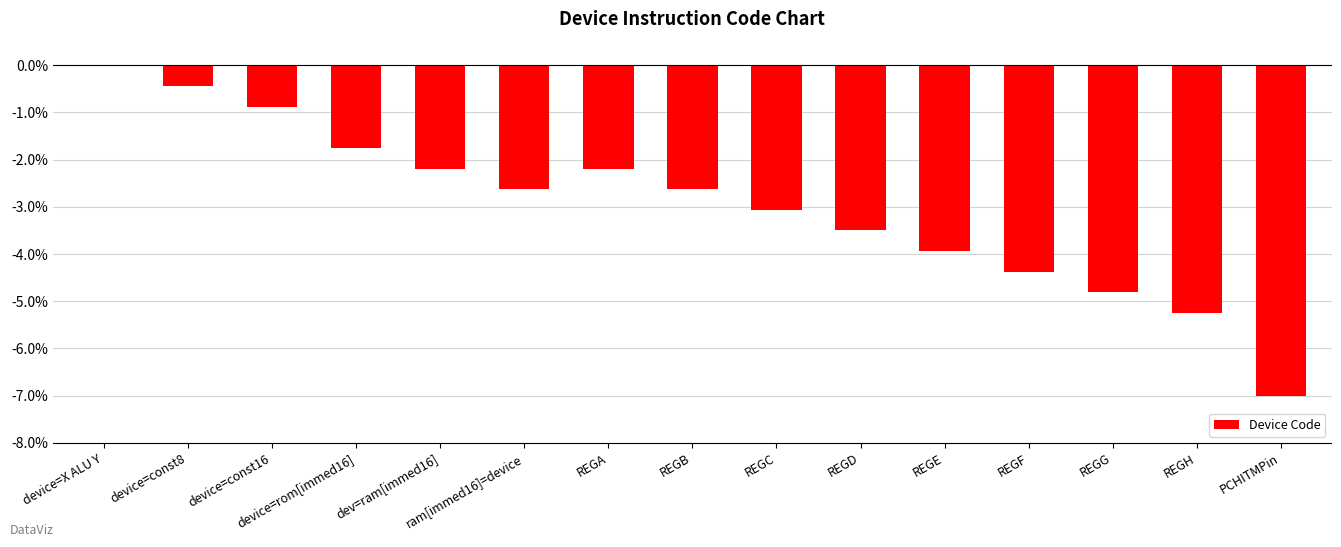

What is the sum of all values?

-44.6